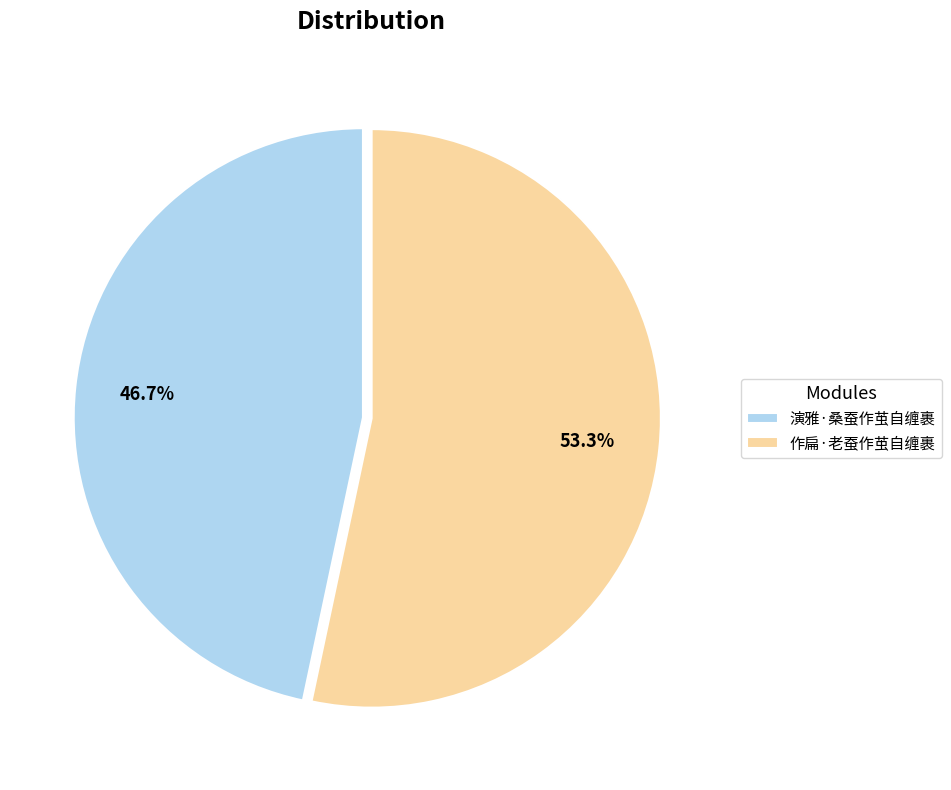

To the nearest percent, what is the difference between the 作扁·老蚕作茧自缠裹 and 演雅·桑蚕作茧自缠裹 slice percentages?

7%